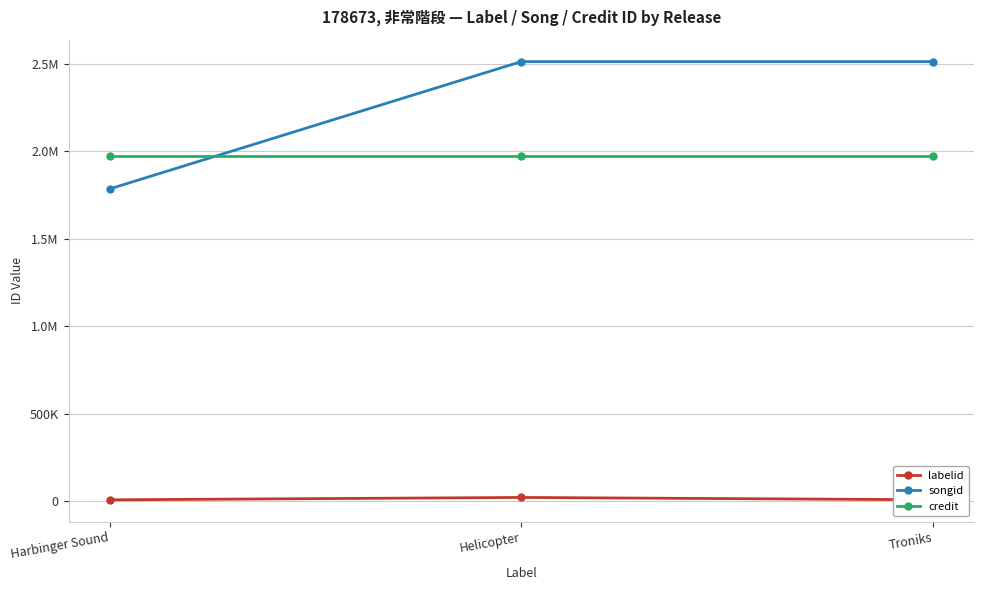

Which category has the highest value across all series?

Helicopter